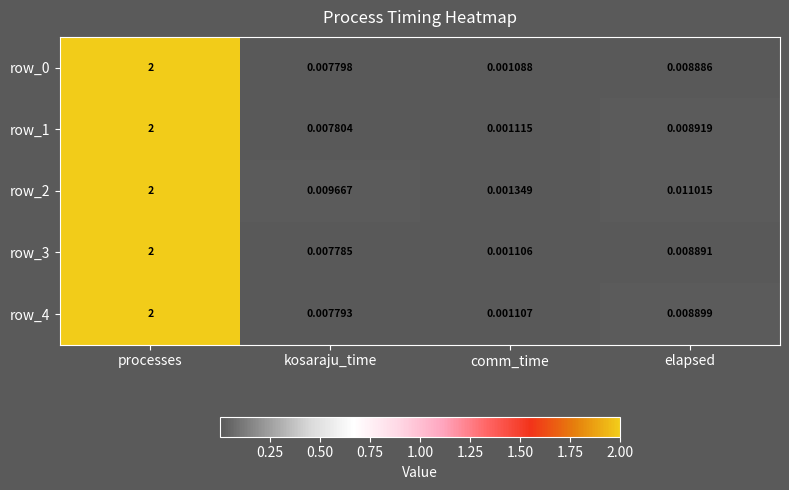

Between processes and kosaraju_time, which series saw the biggest shift?

row_3